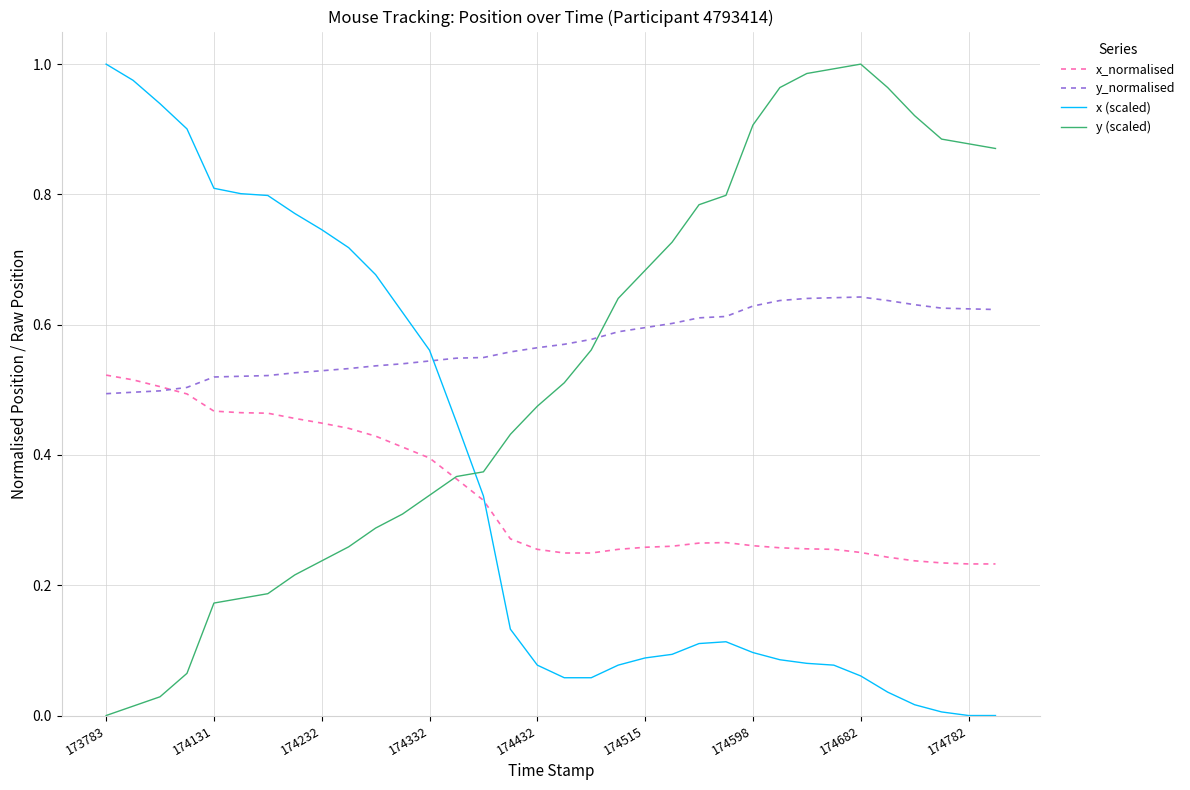

How many times do y (scaled) and y_normalised cross each other?

1